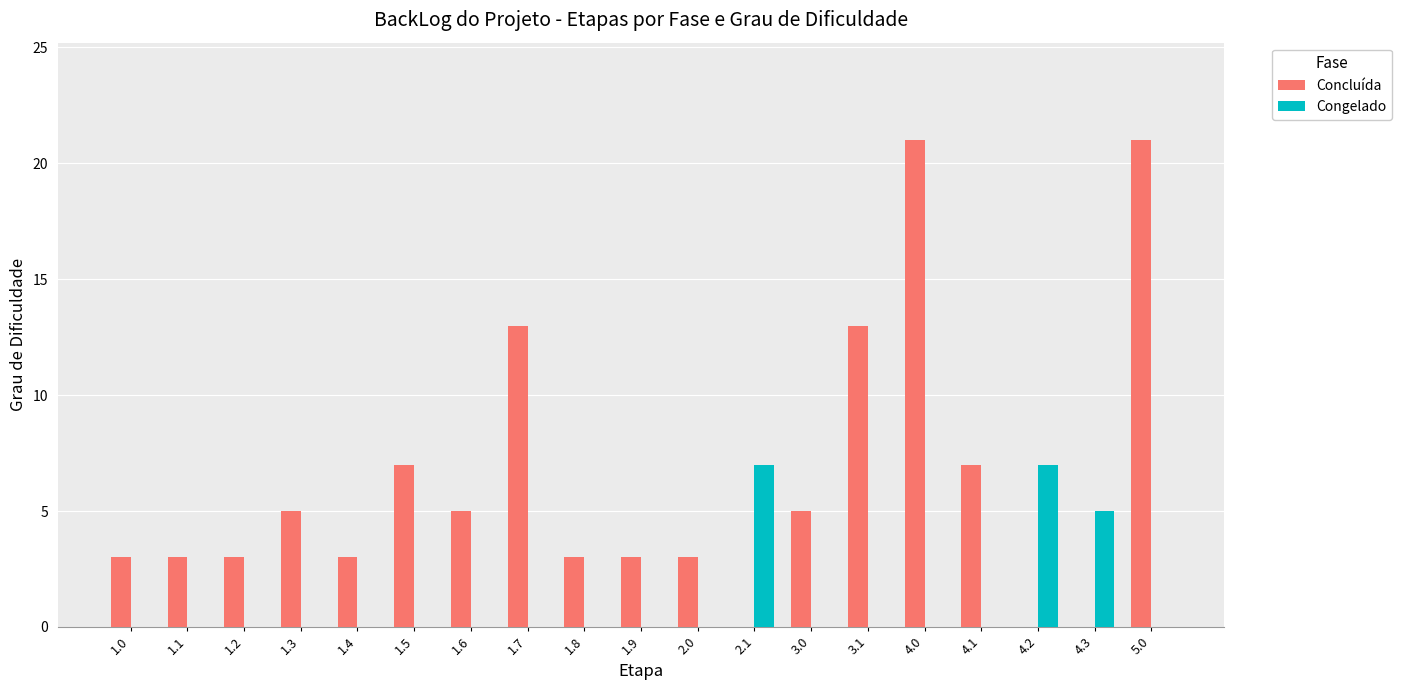

Which series has the largest total across all categories?

Concluída